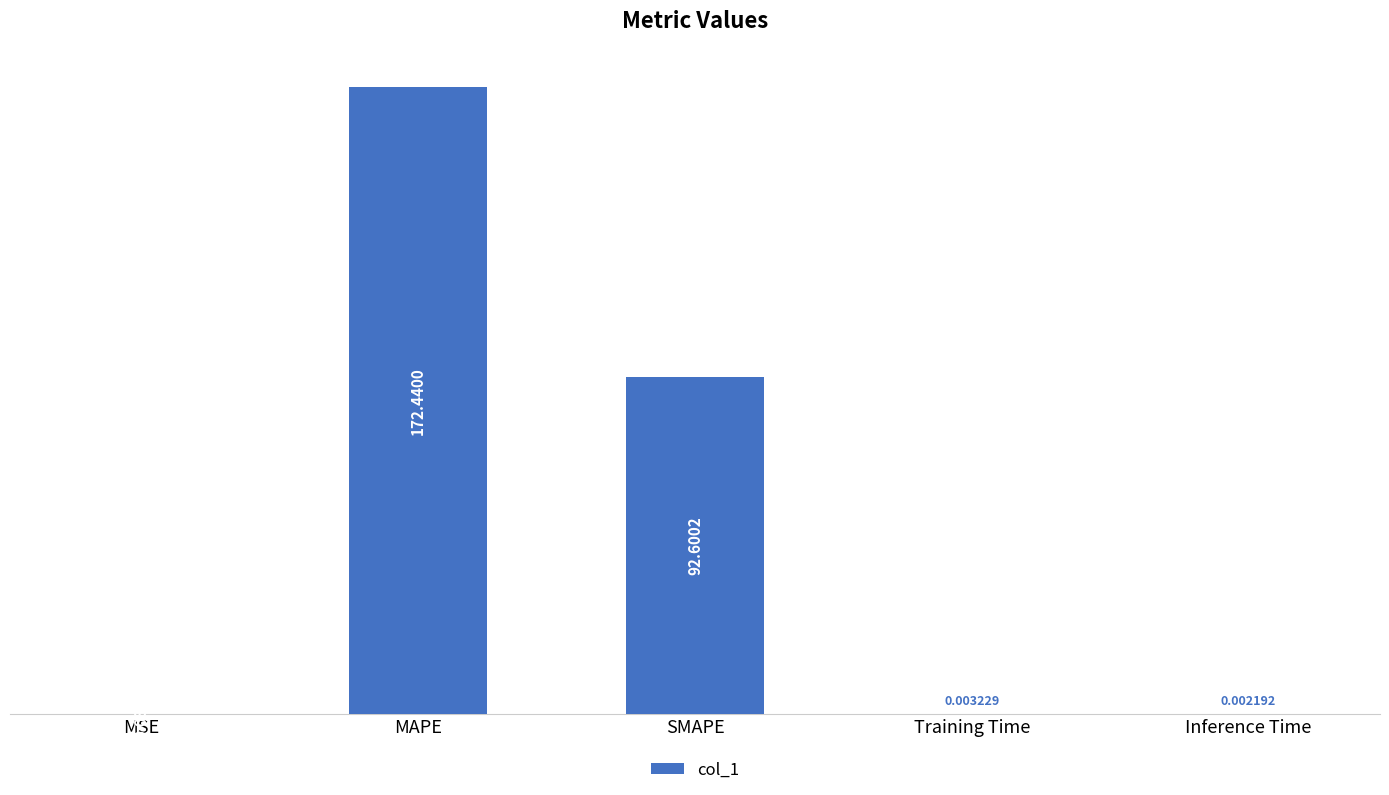

Which category has the highest value across all series?

MAPE